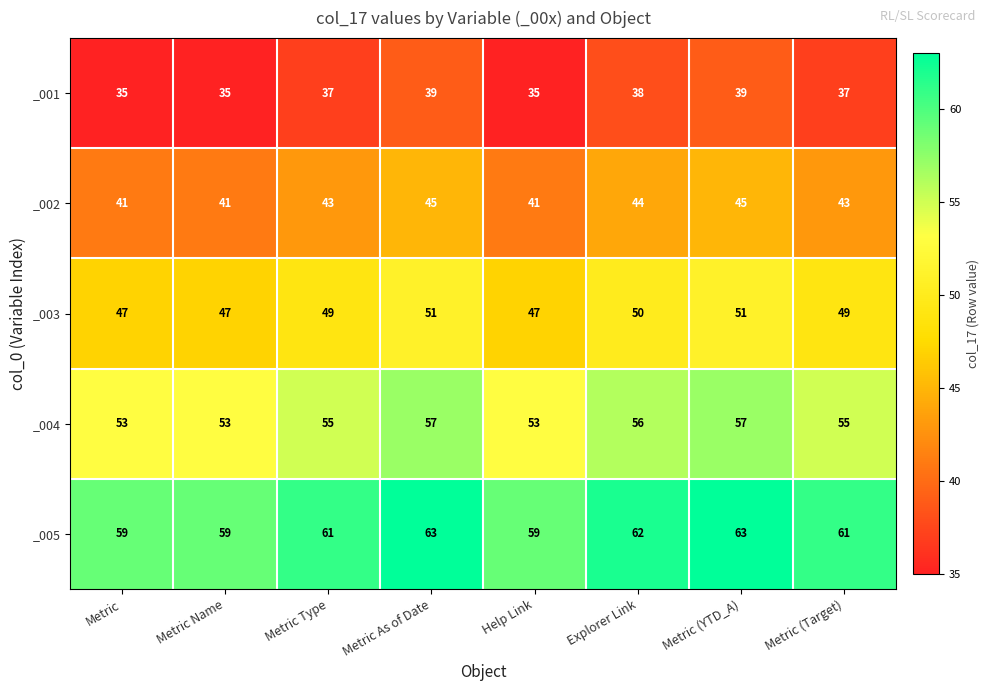

What is the spread (max minus min) of values at Metric Type?

24